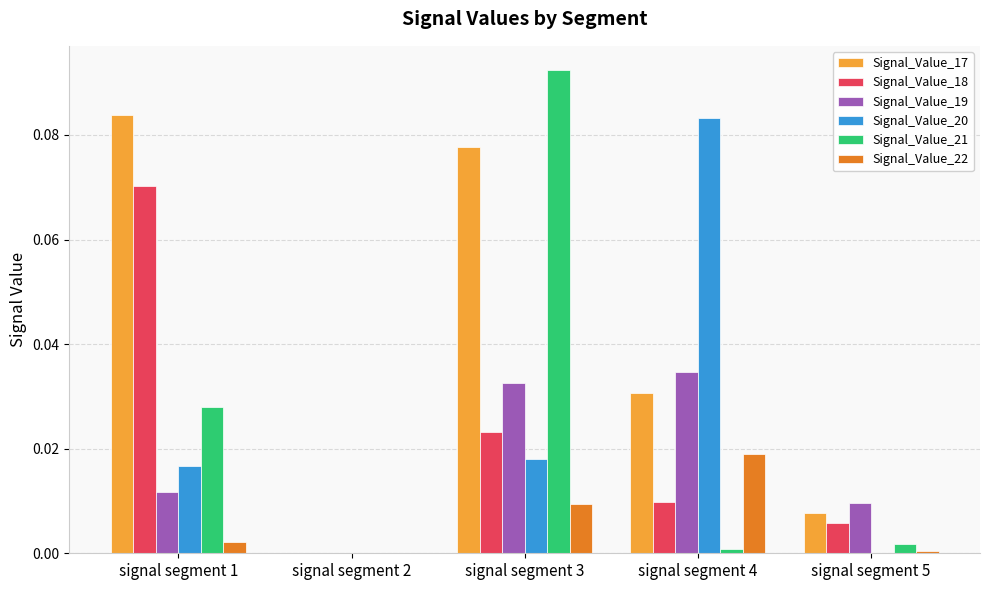

Is it true that Signal_Value_19 equals 0.0 at signal segment 3?

True